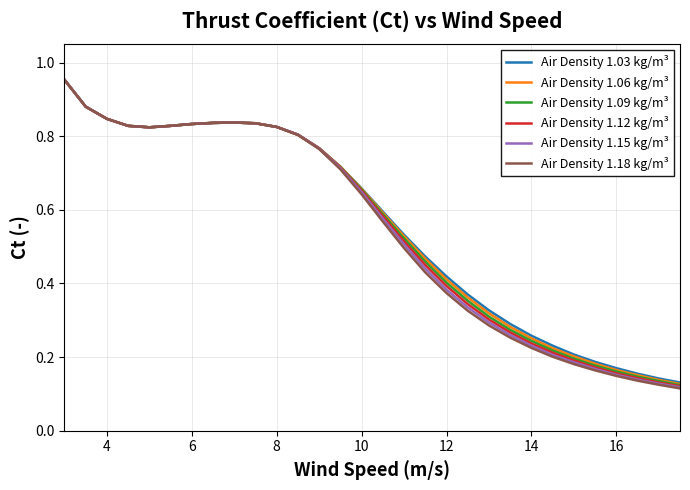

List the series in order of their overall mean, highest first.

Air Density 1.03 kg/m³, Air Density 1.06 kg/m³, Air Density 1.09 kg/m³, Air Density 1.12 kg/m³, Air Density 1.15 kg/m³, Air Density 1.18 kg/m³